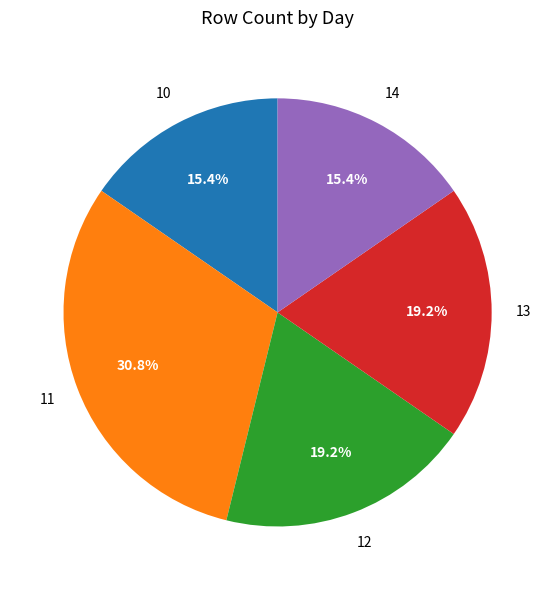

What percentage is the 11 slice, to the nearest percent?

31%